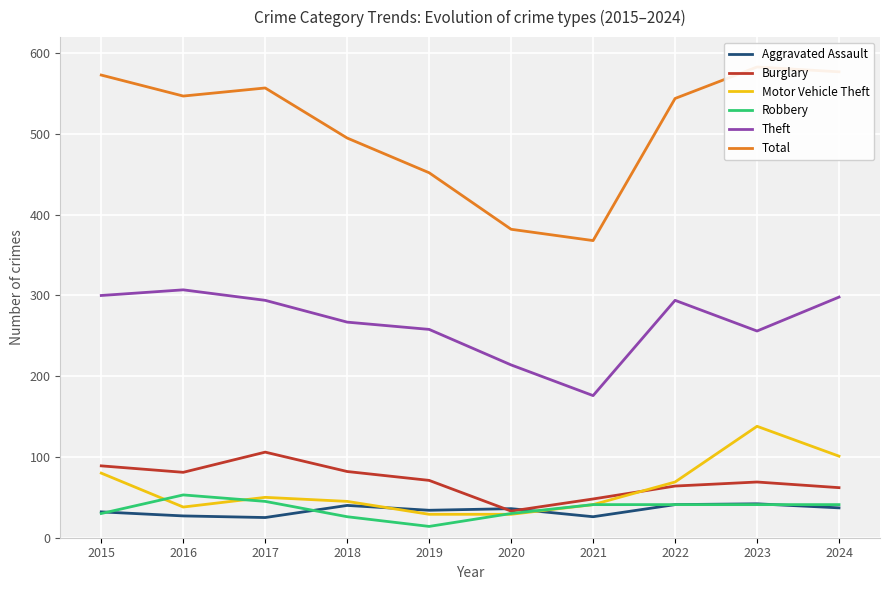

Reading left to right, extract all data points from this chart.

Aggravated Assault: 2015=32	2016=27	2017=25	2018=40	2019=34	2020=36	2021=26	2022=41	2023=42	2024=37
Burglary: 2015=89	2016=81	2017=106	2018=82	2019=71	2020=33	2021=48	2022=64	2023=69	2024=62
Motor Vehicle Theft: 2015=80	2016=38	2017=50	2018=45	2019=29	2020=29	2021=41	2022=69	2023=138	2024=101
Robbery: 2015=30	2016=53	2017=45	2018=26	2019=14	2020=30	2021=41	2022=41	2023=41	2024=41
Theft: 2015=300	2016=307	2017=294	2018=267	2019=258	2020=214	2021=176	2022=294	2023=256	2024=298
Total: 2015=573	2016=547	2017=557	2018=495	2019=452	2020=382	2021=368	2022=544	2023=583	2024=577